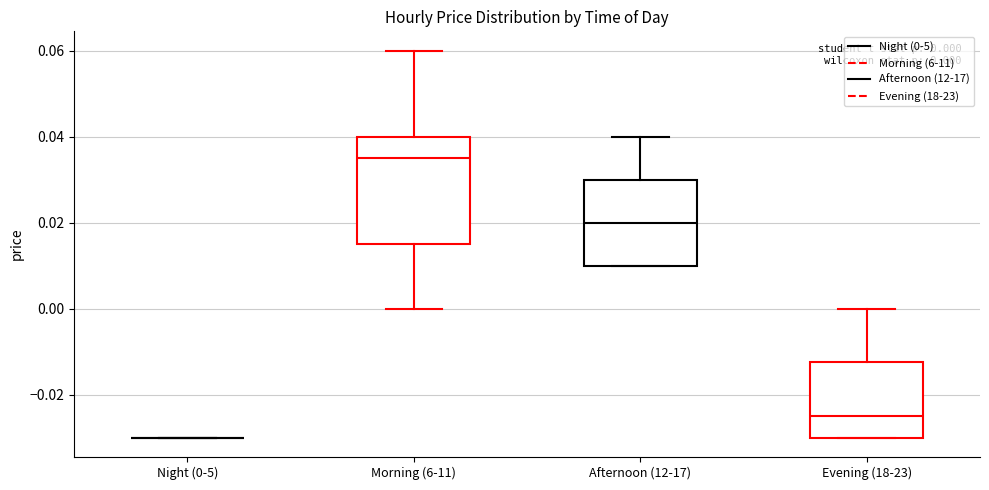

Which box is the tallest, from its lower edge to its upper edge?

Morning (6-11)